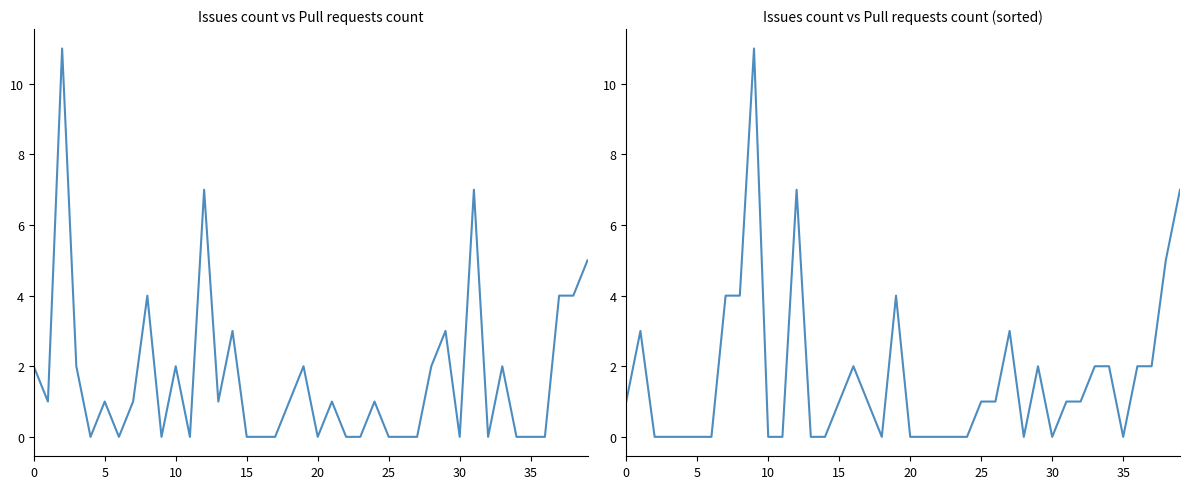

Where is Pull requests count (sorted by issues) nearest to the value 5?

38